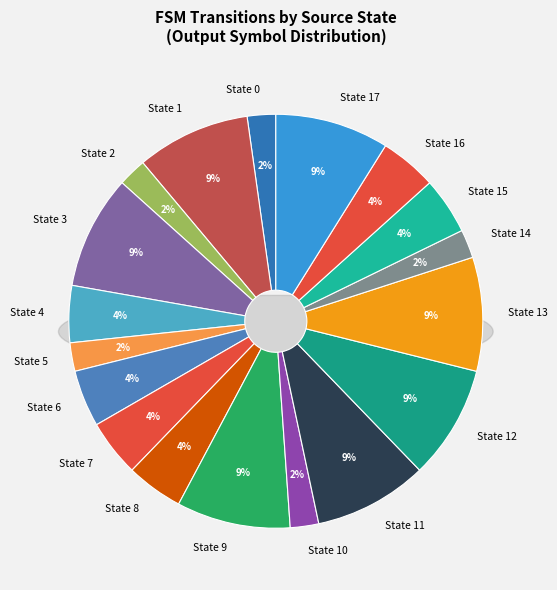

Is state 1 the majority of the pie?

No